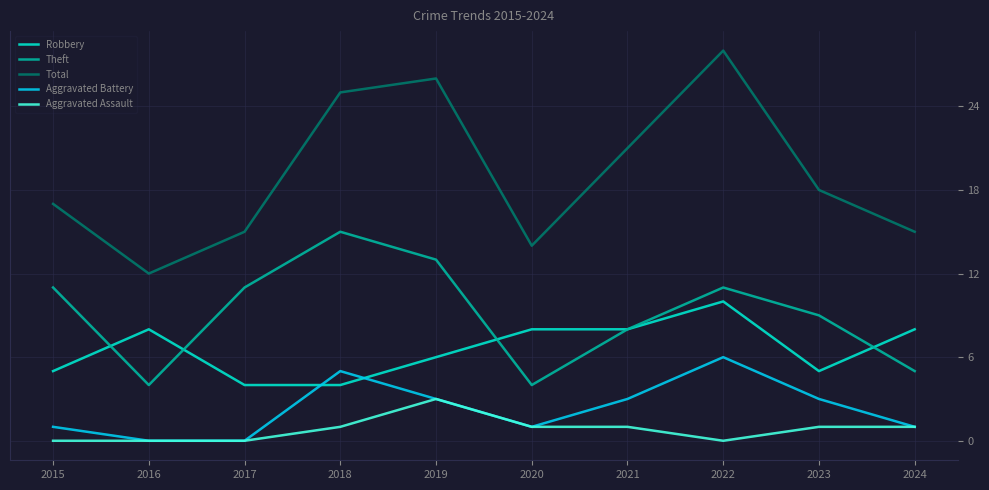

What is the average value of the Aggravated Battery series?

2